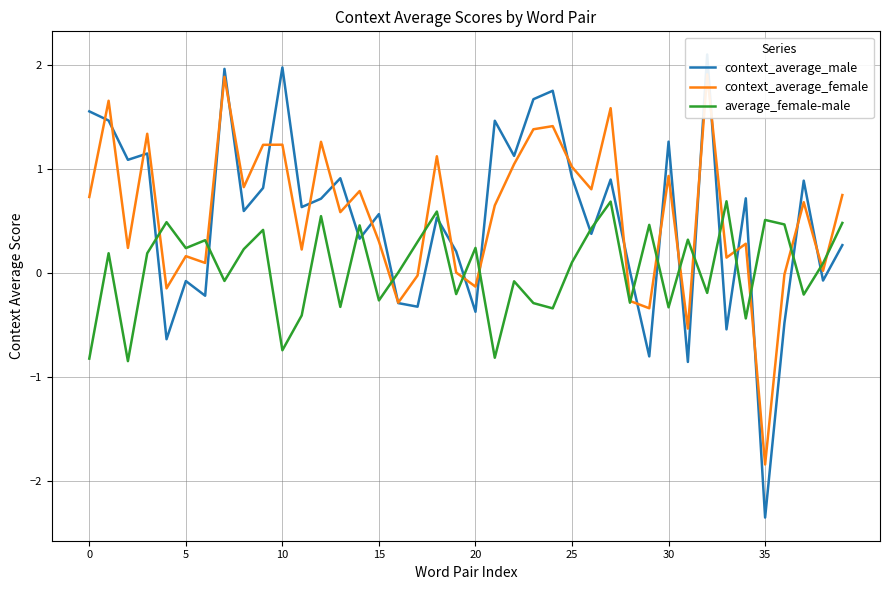

Reading left to right, transcribe all the data shown in this chart.

context_average_male: 1.6	1.5	1.1	1.1	-0.6	-0.1	-0.2	2.0	0.6	0.8	2.0	0.6	0.7	0.9	0.3	0.6	-0.3	-0.3	0.5	0.2	-0.4	1.5	1.1	1.7	1.7	0.9	0.4	0.9	0.0	-0.8	1.3	-0.9	2.1	-0.5	0.7	-2.3	-0.5	0.9	-0.1	0.3
context_average_female: 0.7	1.7	0.2	1.3	-0.1	0.2	0.1	1.9	0.8	1.2	1.2	0.2	1.3	0.6	0.8	0.3	-0.3	-0.0	1.1	0.0	-0.1	0.6	1.0	1.4	1.4	1.0	0.8	1.6	-0.3	-0.3	0.9	-0.5	1.9	0.1	0.3	-1.8	-0.0	0.7	0.0	0.7
average_female-male: -0.8	0.2	-0.8	0.2	0.5	0.2	0.3	-0.1	0.2	0.4	-0.7	-0.4	0.5	-0.3	0.5	-0.3	0.0	0.3	0.6	-0.2	0.2	-0.8	-0.1	-0.3	-0.3	0.1	0.4	0.7	-0.3	0.5	-0.3	0.3	-0.2	0.7	-0.4	0.5	0.5	-0.2	0.1	0.5